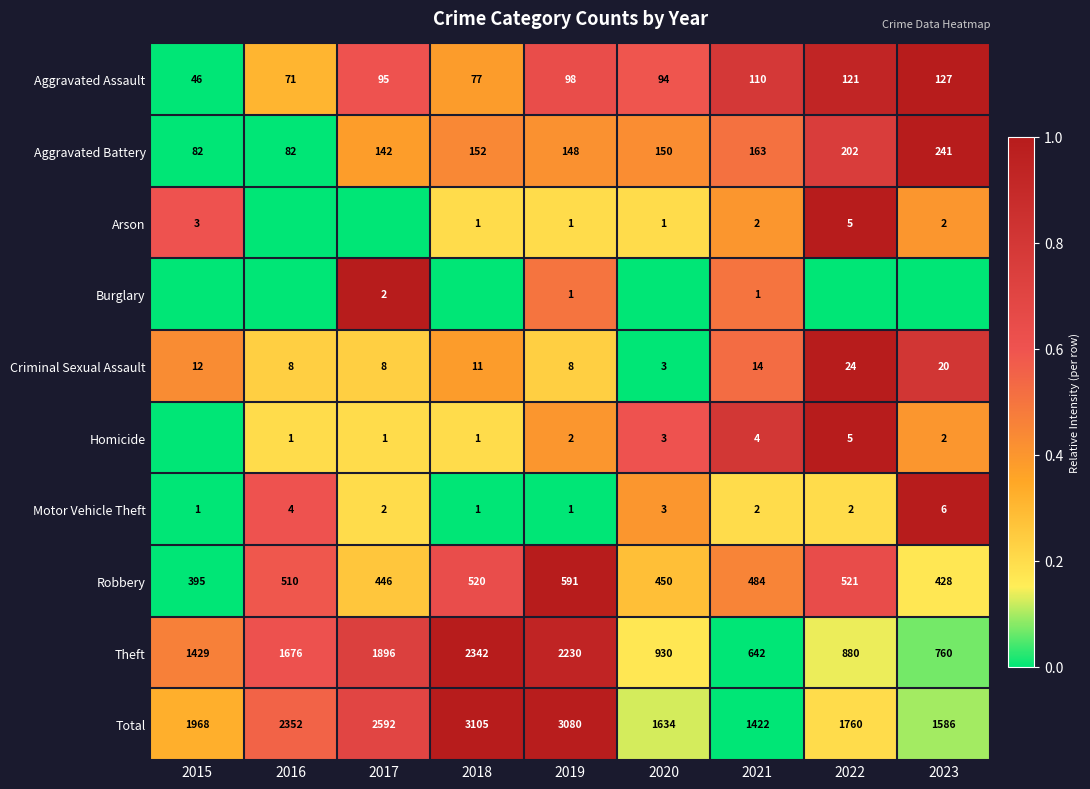

How many data points in Motor Vehicle Theft are less than 2?

3